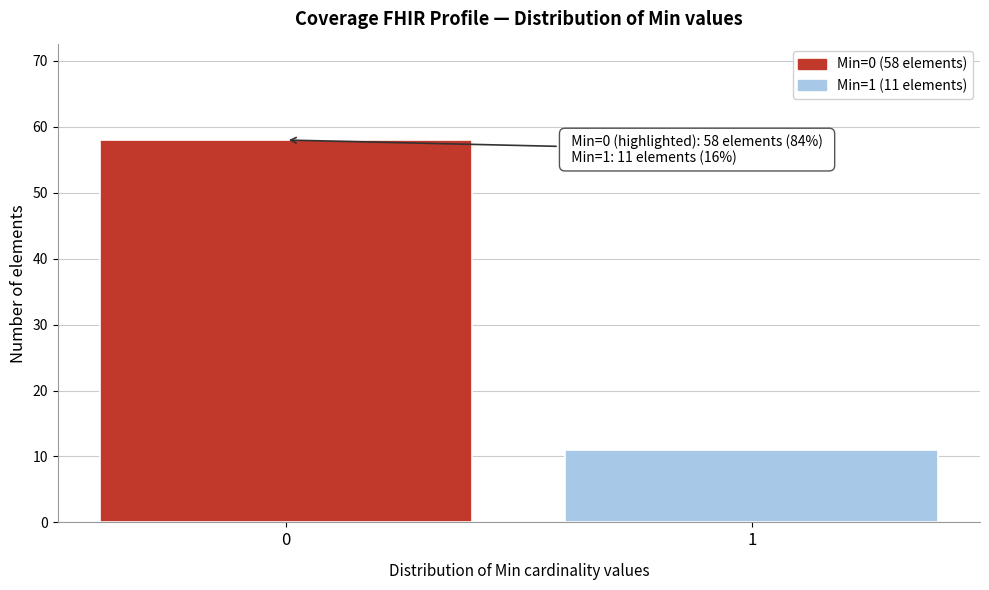

Reading left to right, transcribe all the data shown in this chart.

58	11